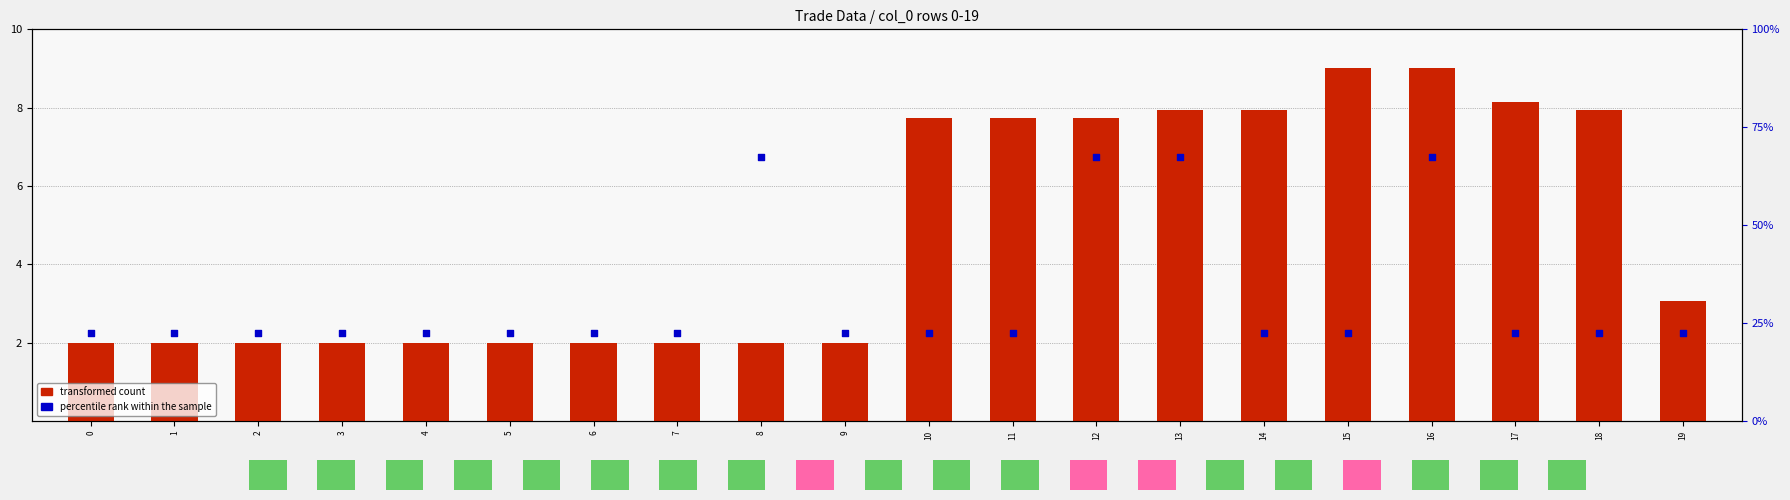

Which series reaches the maximum Y coordinate?

transformed count